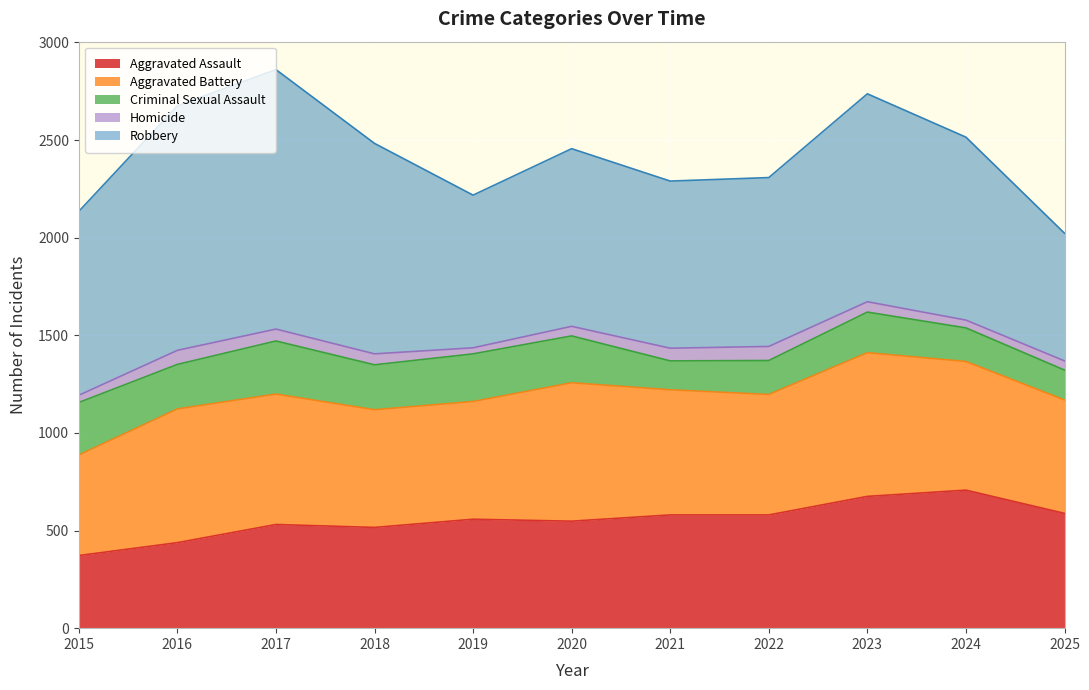

True or false: Robbery has more than 1 points higher than both neighbors.

True